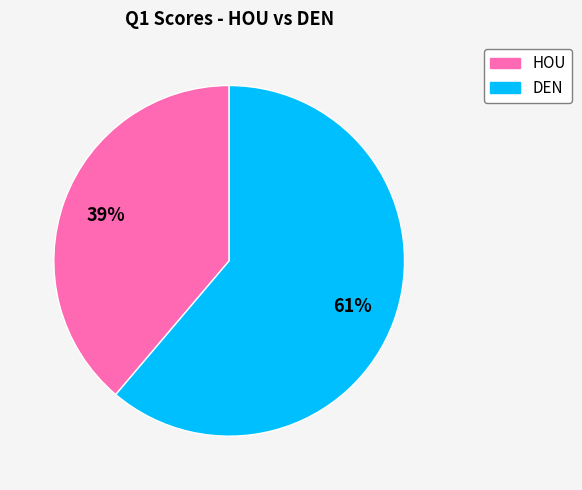

Do HOU and DEN together represent more than half of the pie?

Yes